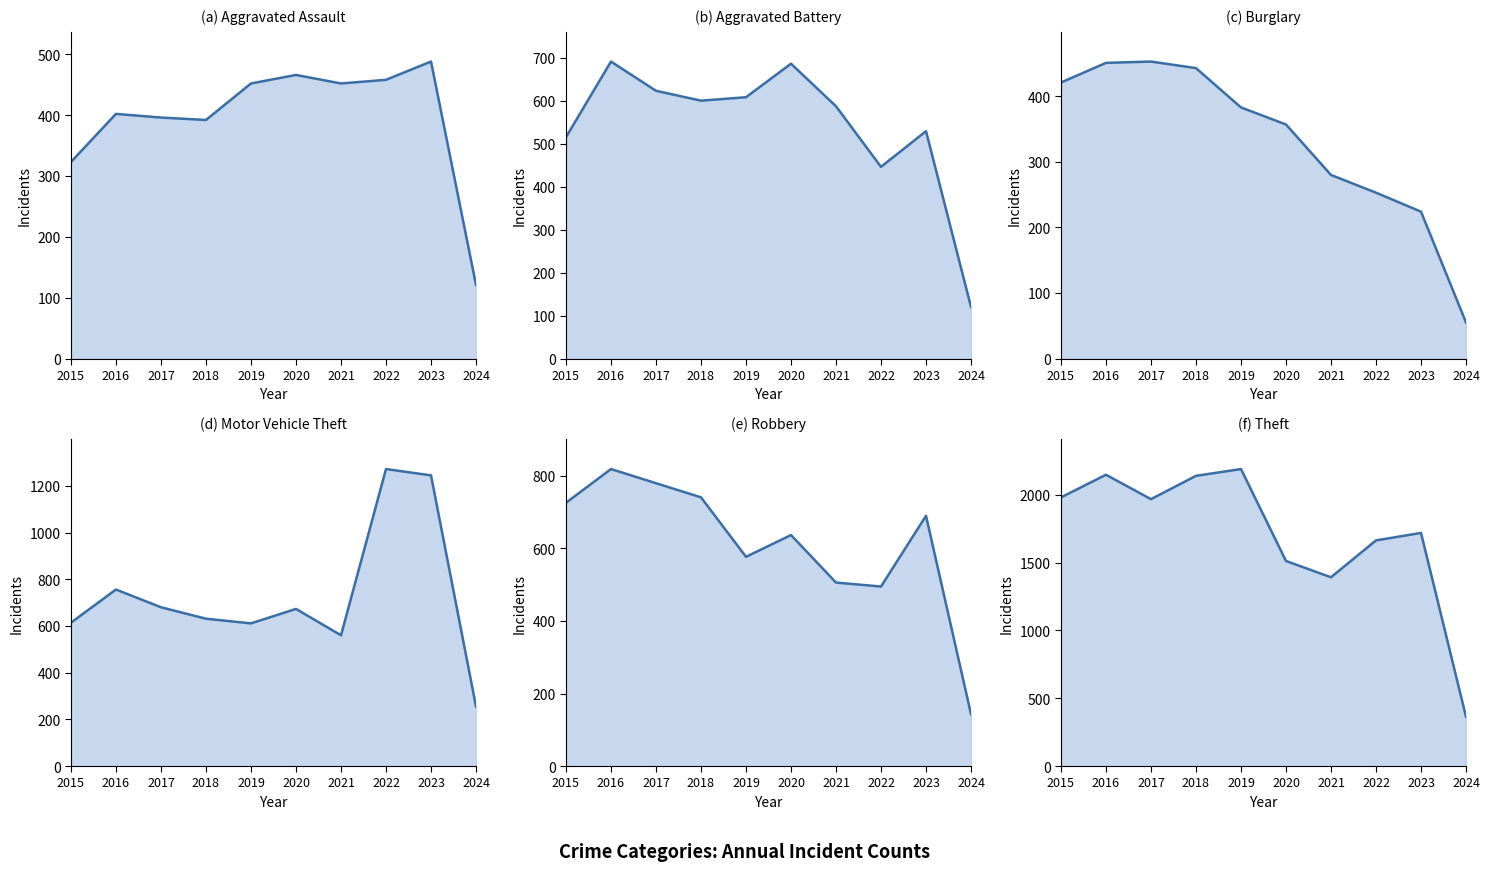

At which category does Theft reach its first local valley?

2017